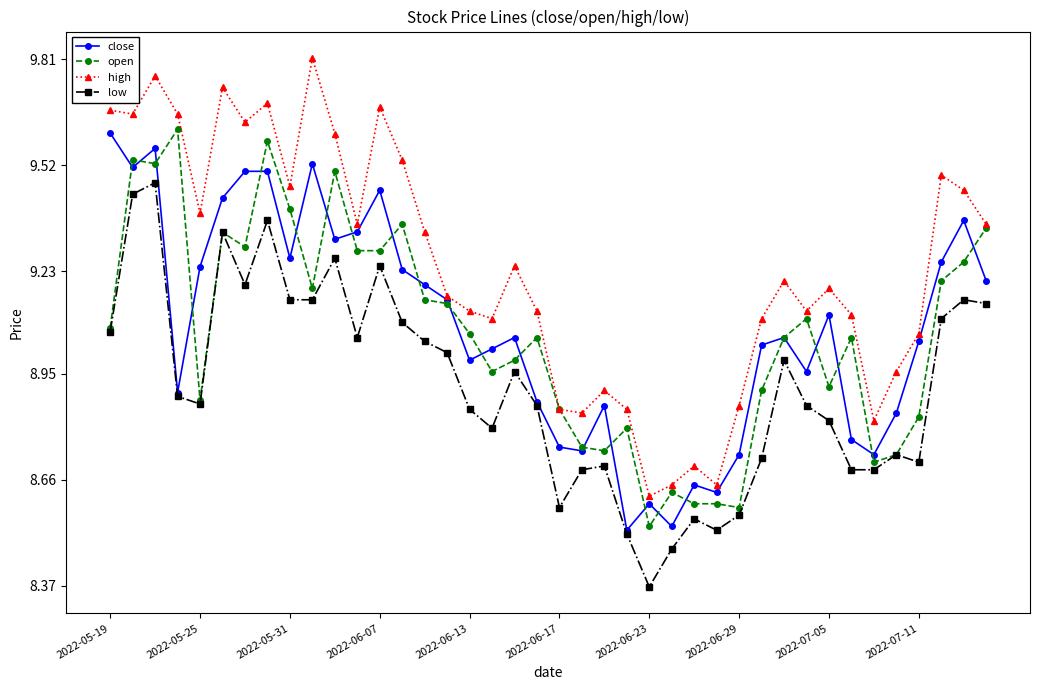

Which series has the largest range (max minus min)?

high